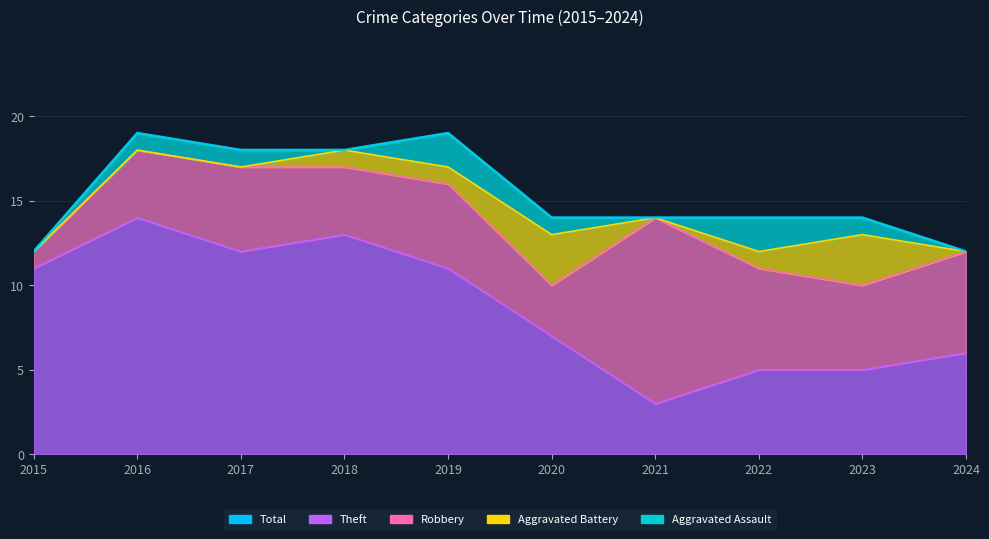

Which label corresponds to the largest value in the chart?

2016